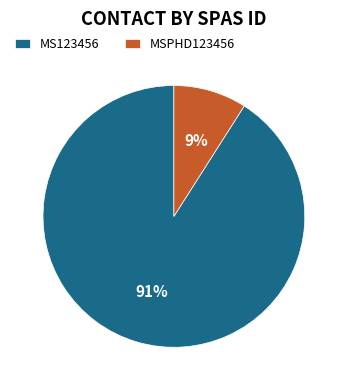

Does any single category account for the majority?

Yes